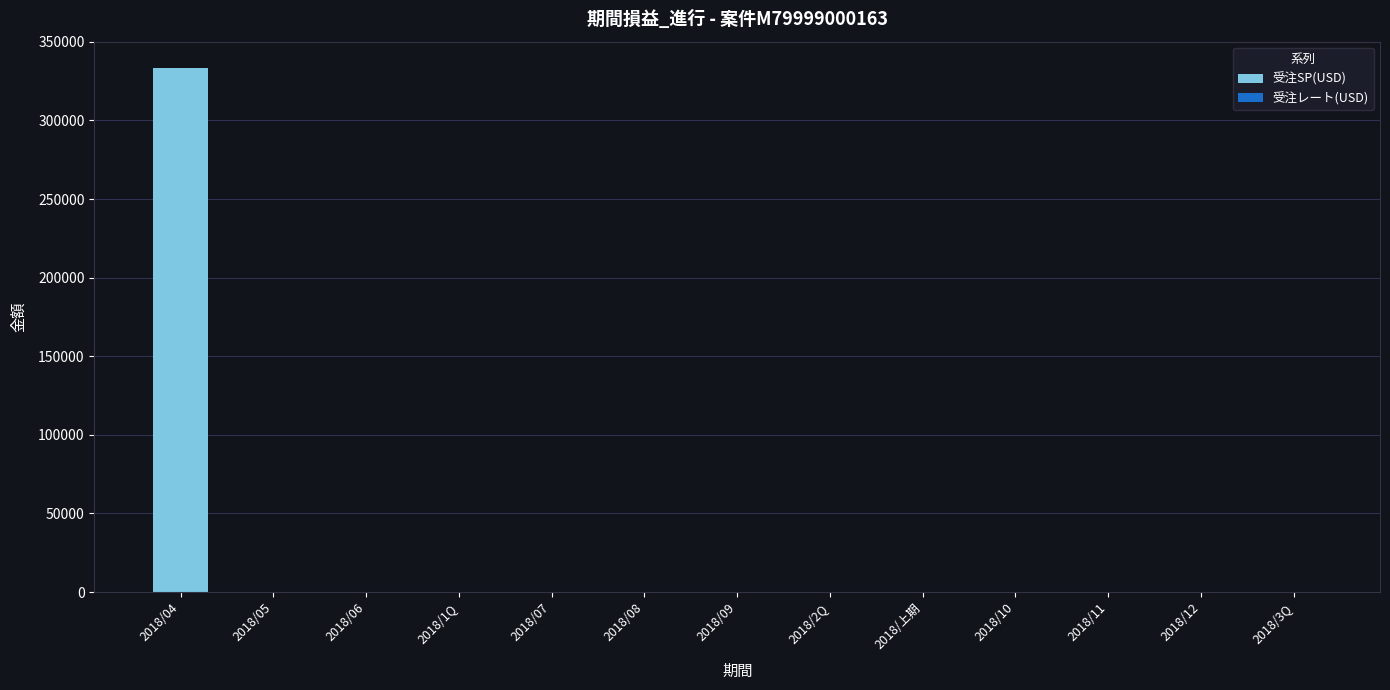

Which category has the highest value in the 受注SP(USD) series?

2018/04